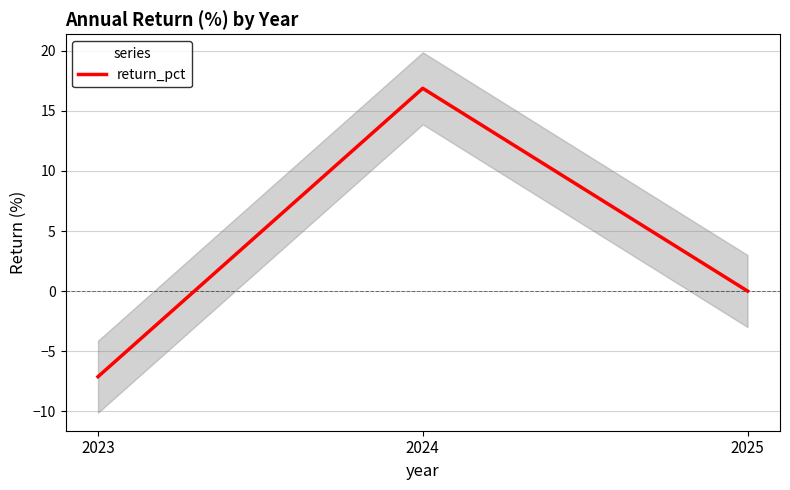

What is the change in value from 2023 to 2025?

+7.1